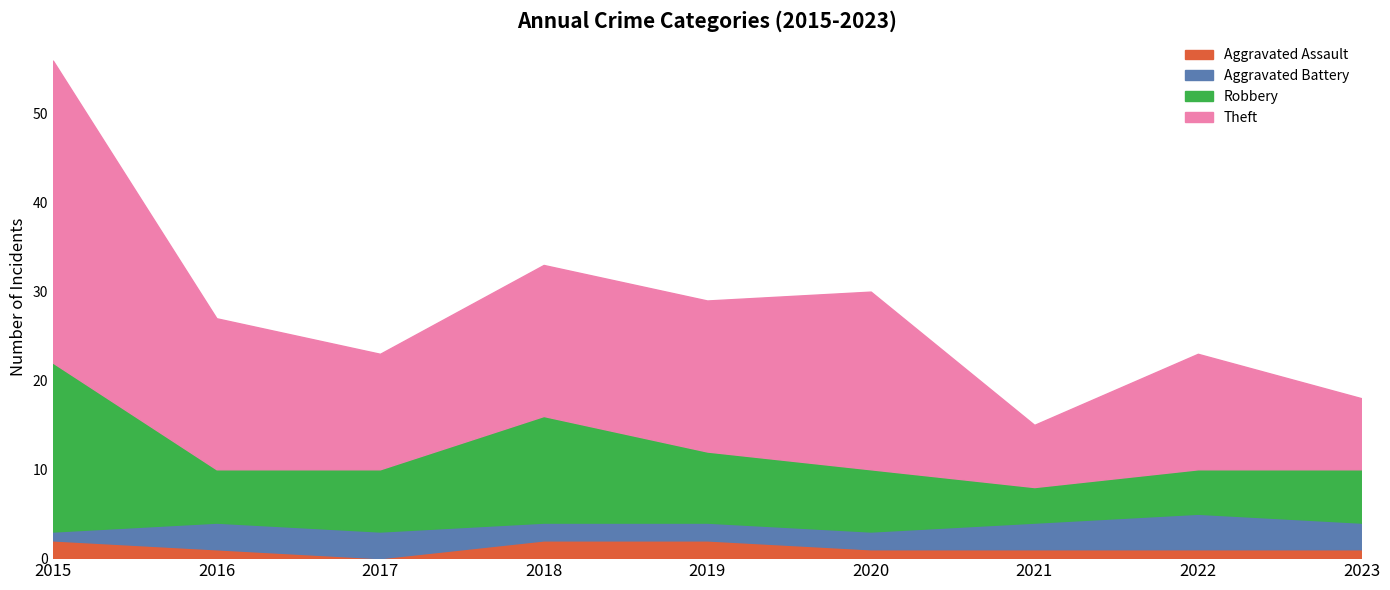

True or false: Robbery and Aggravated Assault cross at least once.

False